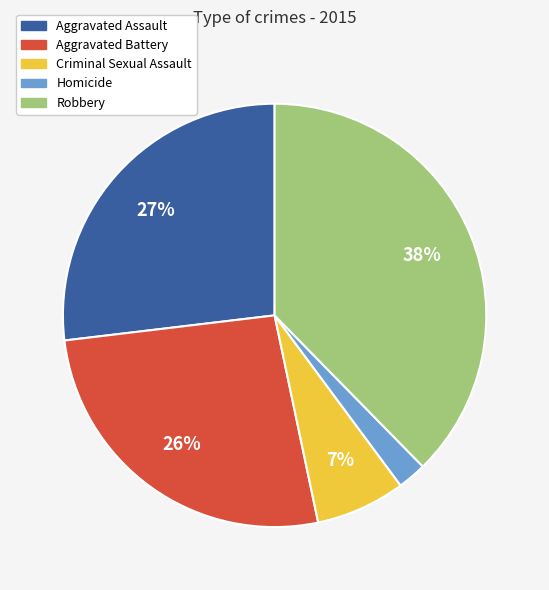

Does any single category account for the majority?

No